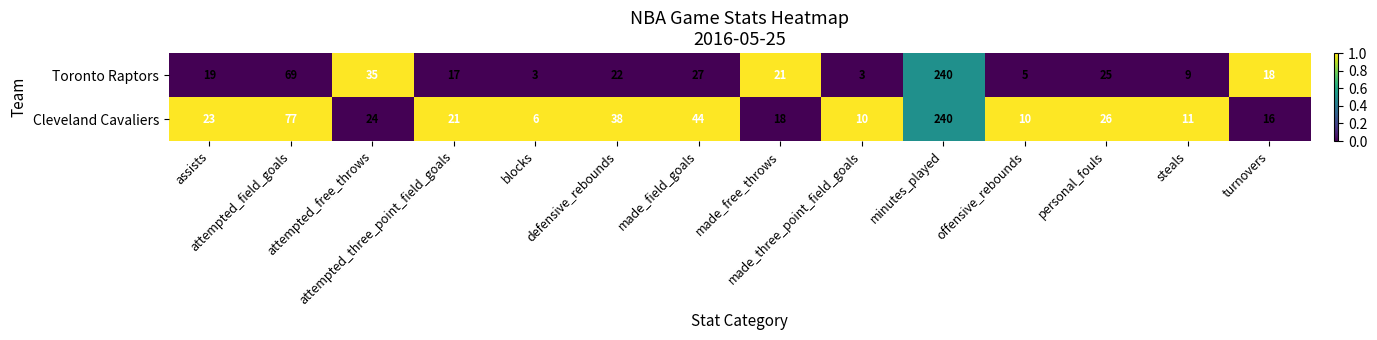

Rank the series at made_free_throws from highest to lowest value.

Toronto Raptors, Cleveland Cavaliers